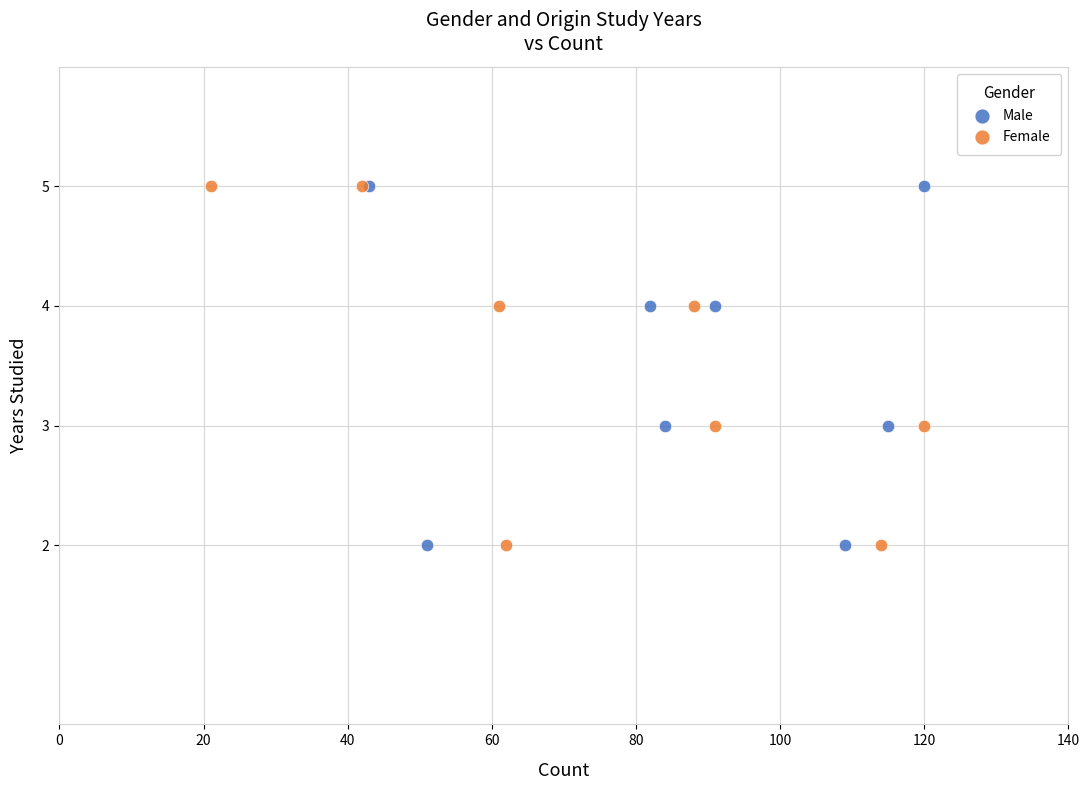

What are all the series names shown in the legend?

Male, Female